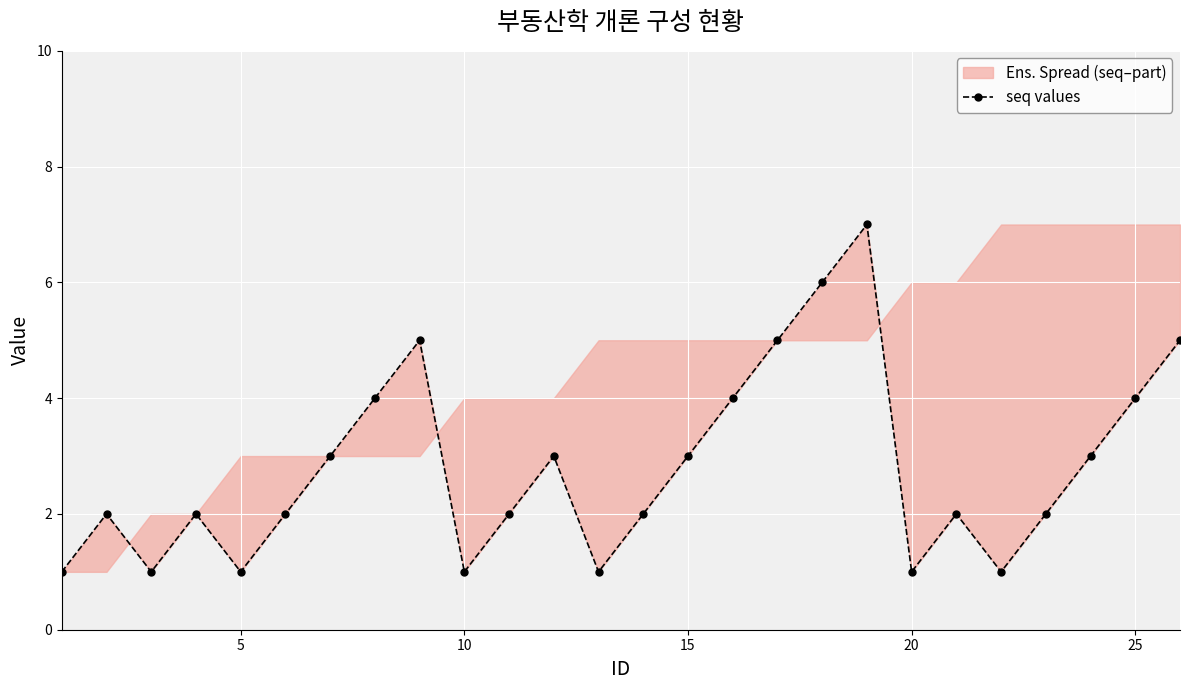

Count the number of categories in the chart.

26